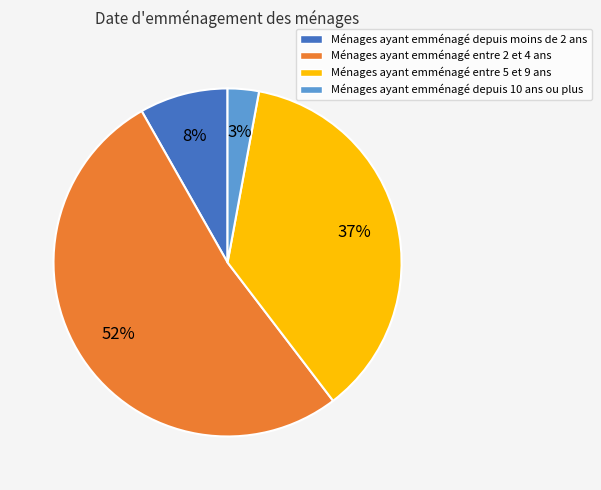

Is it true that Ménages ayant emménagé depuis moins de 2 ans is 3% of the pie?

False